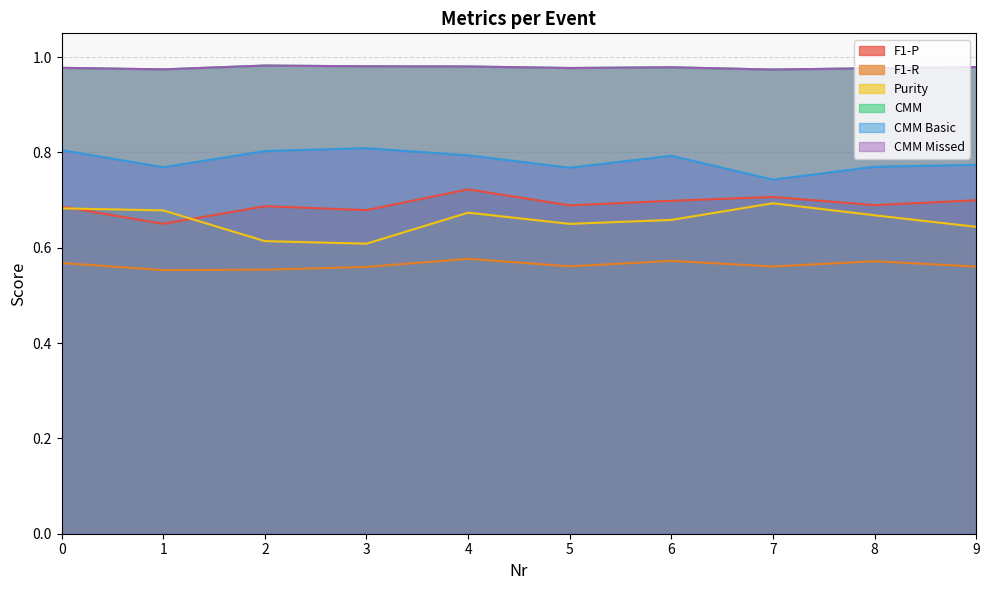

At which category does CMM Missed reach its first local peak?

2